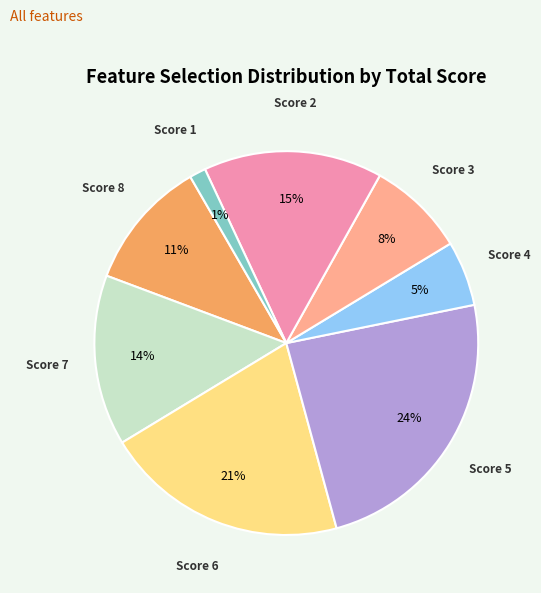

Does any single category account for the majority?

No